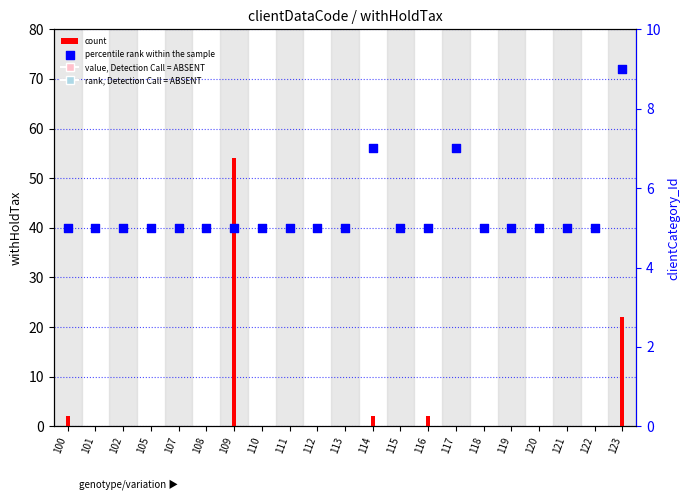

Is the value of percentile rank within the sample at 110 greater than the value of count at 118?

Yes